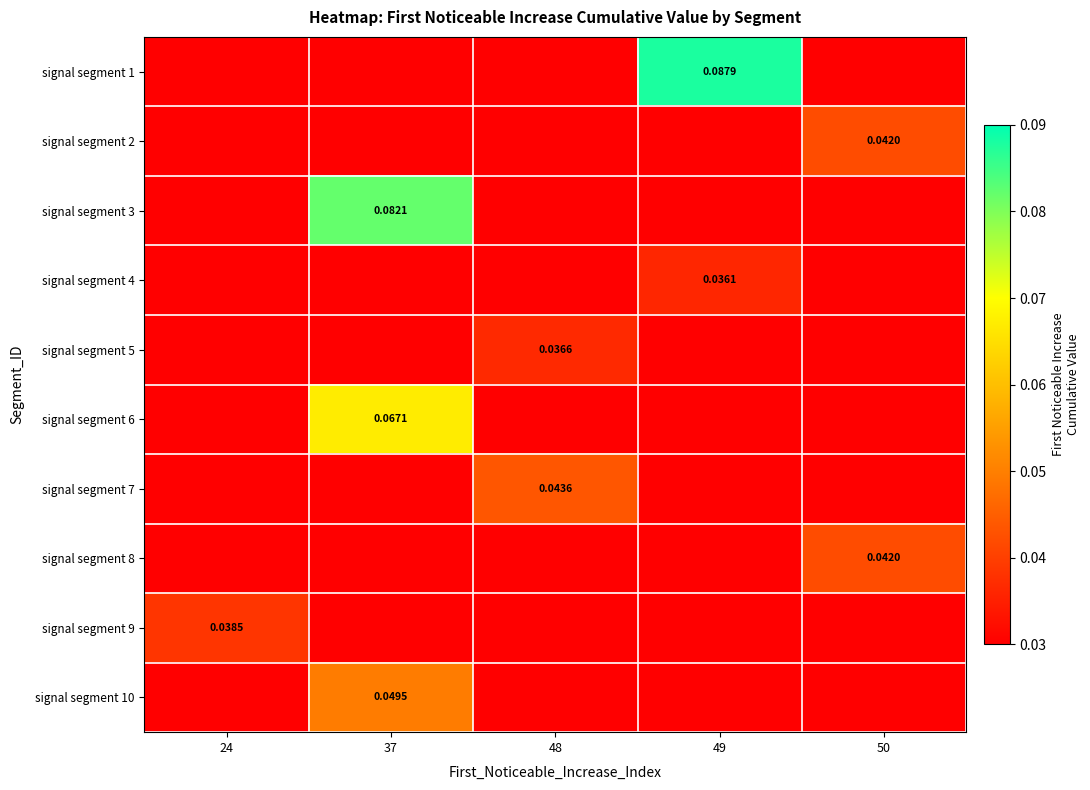

The value of signal segment 4 at 37 is -0.0. True or false?

False